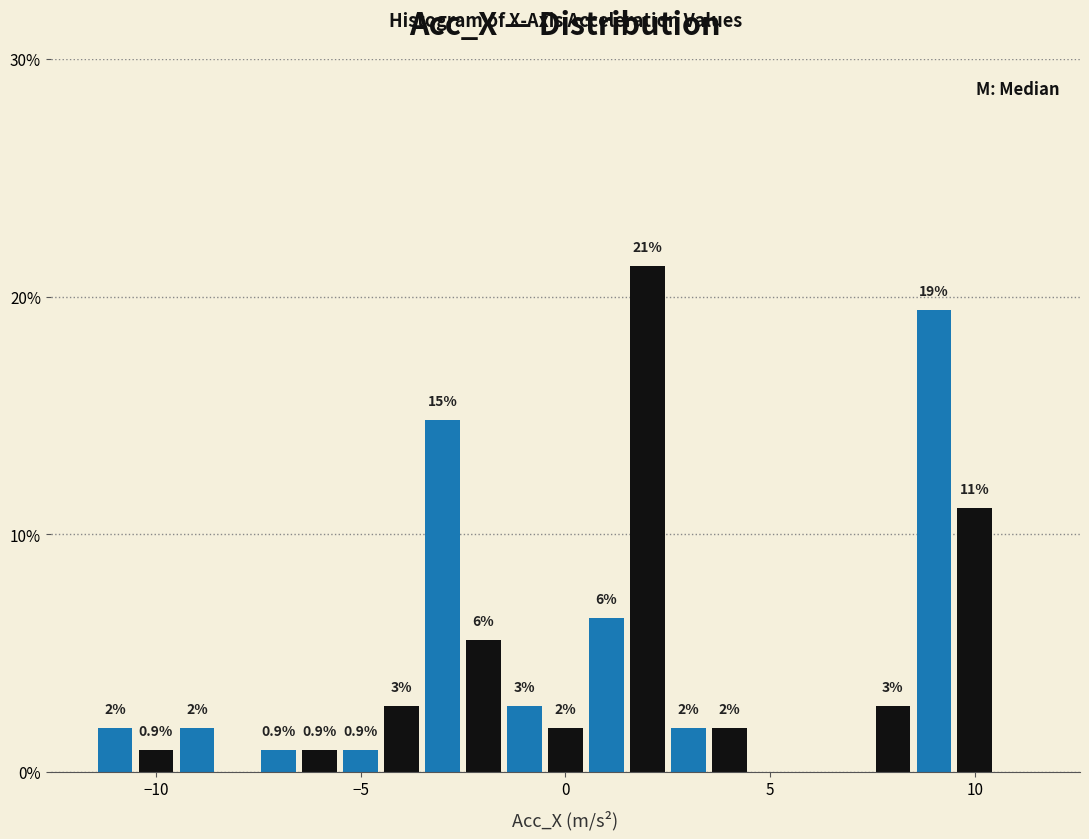

Read against the x-axis, roughly where is the centre of the tallest bar?

2.0